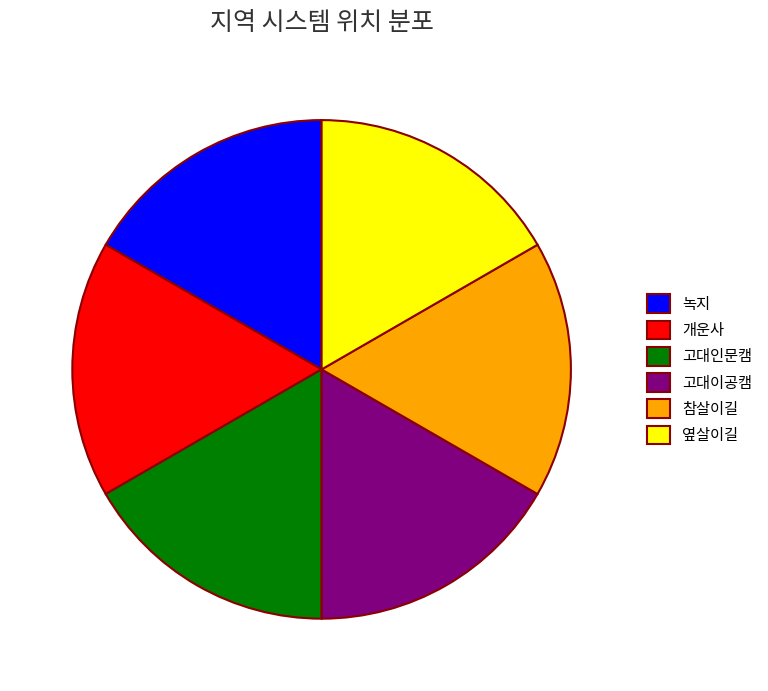

Do 녹지 and 개운사 together represent more than half of the pie?

No